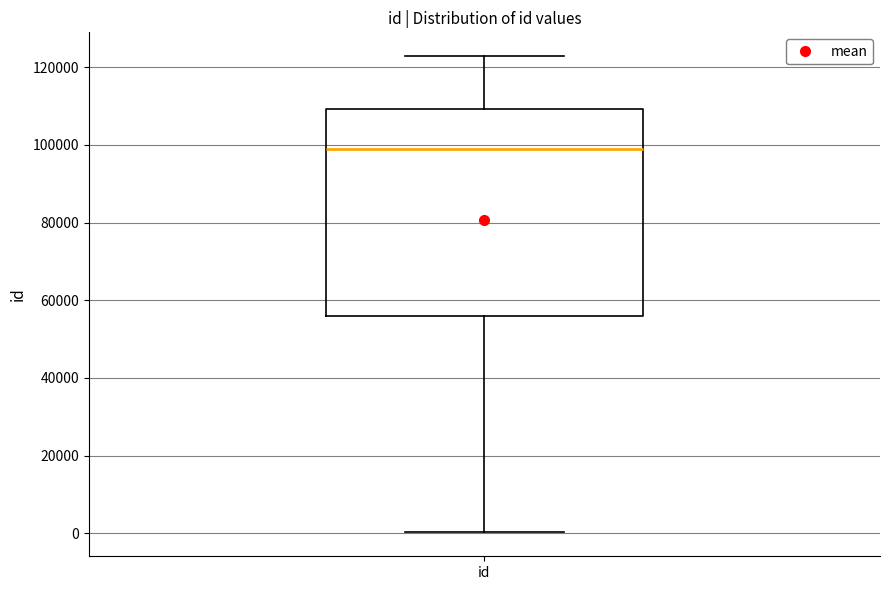

Read this box plot against the y-axis: the position of the median line, the range covered by the box, and the ends of both whiskers. The values are not printed on the chart, so give them approximately, as read against the axis.

median 98000, box 56000 to 110000, whiskers 0 to 122000